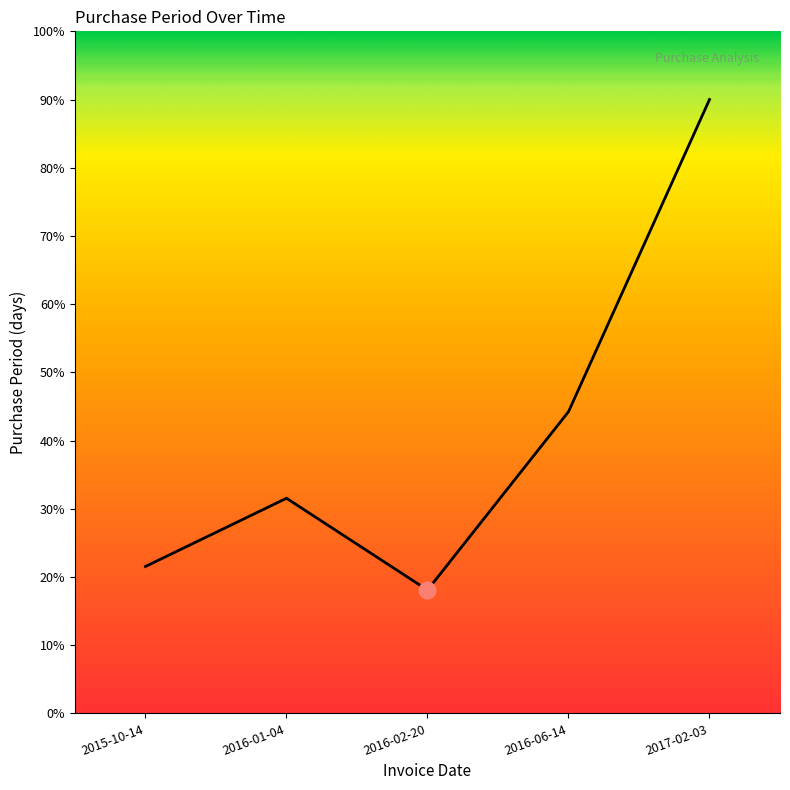

Is this an area chart (filled region under the line)?

No